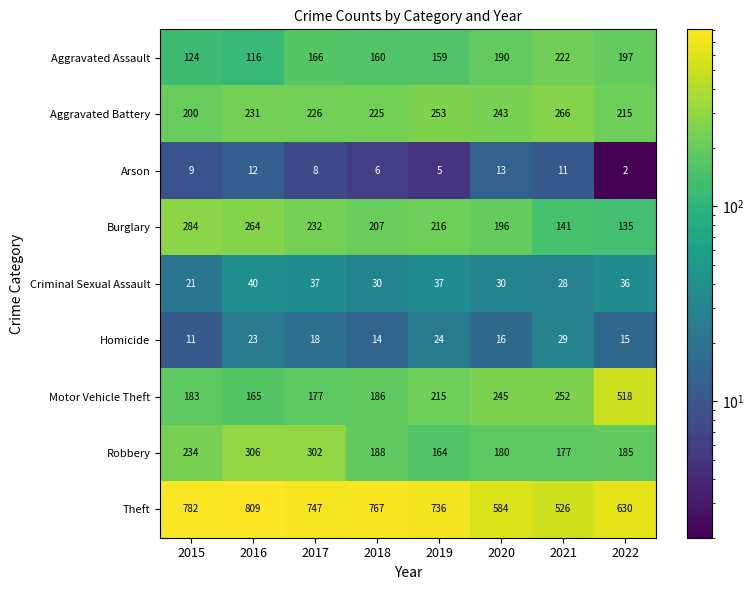

What is the sum of the Aggravated Assault values at 2019 and 2021?

381